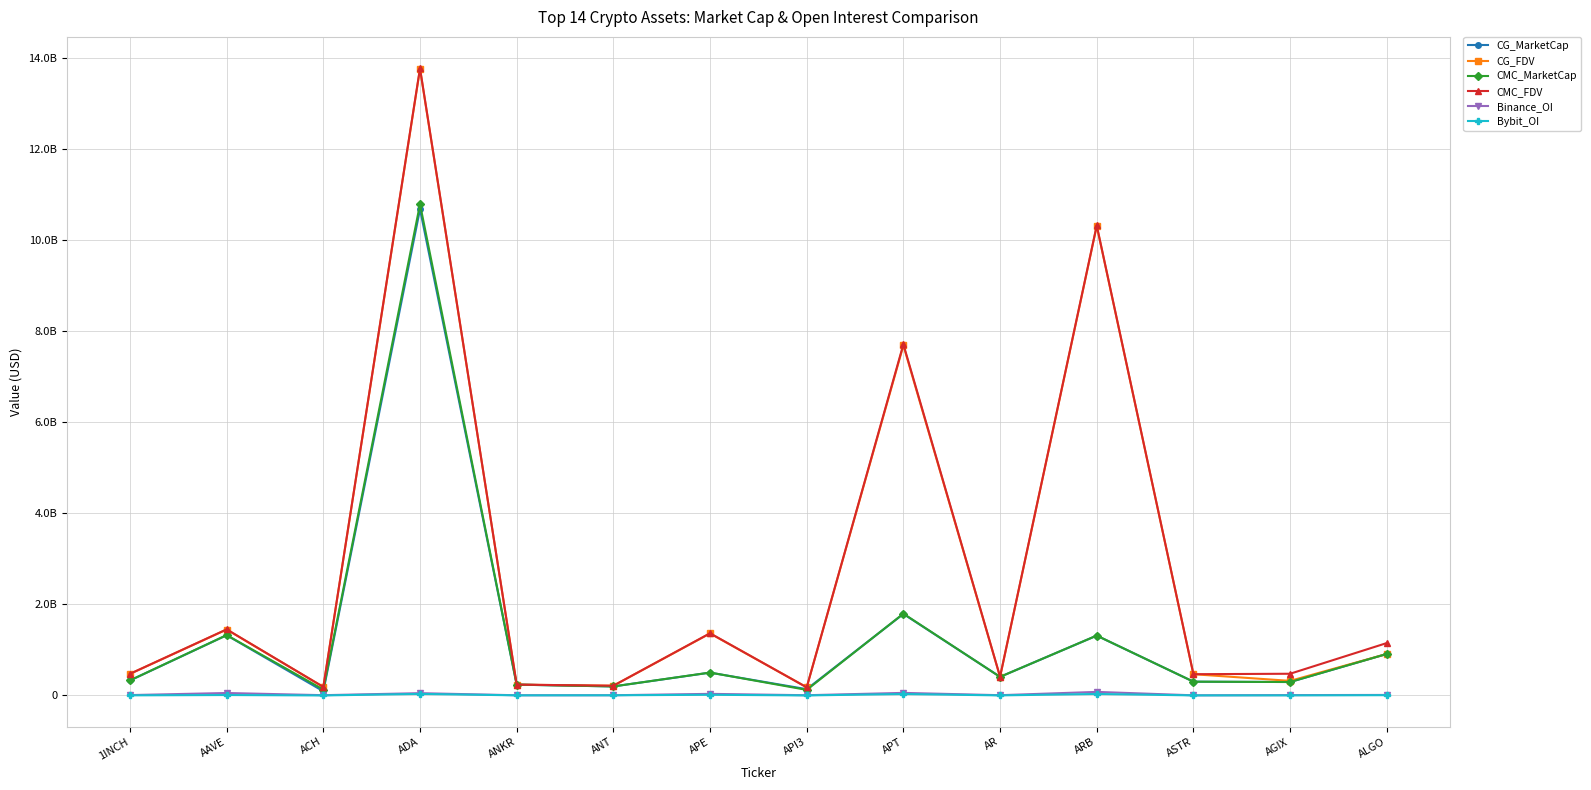

What is the minimum value for CMC_FDV?

178822585